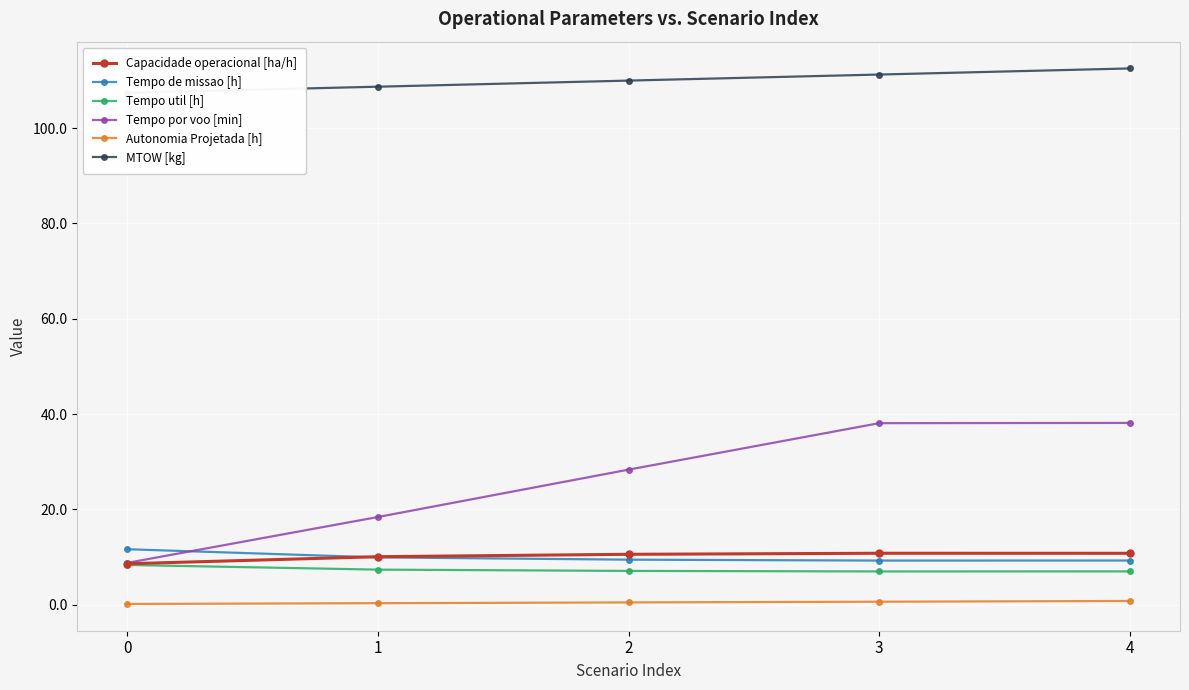

Reading left to right, transcribe all the data shown in this chart.

Capacidade operacional [ha/h]: 8.6	10.1	10.6	10.8	10.8
Tempo de missao [h]: 11.6	9.9	9.4	9.3	9.3
Tempo util [h]: 8.3	7.4	7.1	7.0	7.0
Tempo por voo [min]: 8.8	18.4	28.3	38.1	38.1
Autonomia Projetada [h]: 0.2	0.3	0.5	0.6	0.8
MTOW [kg]: 107.4	108.7	110.0	111.2	112.5